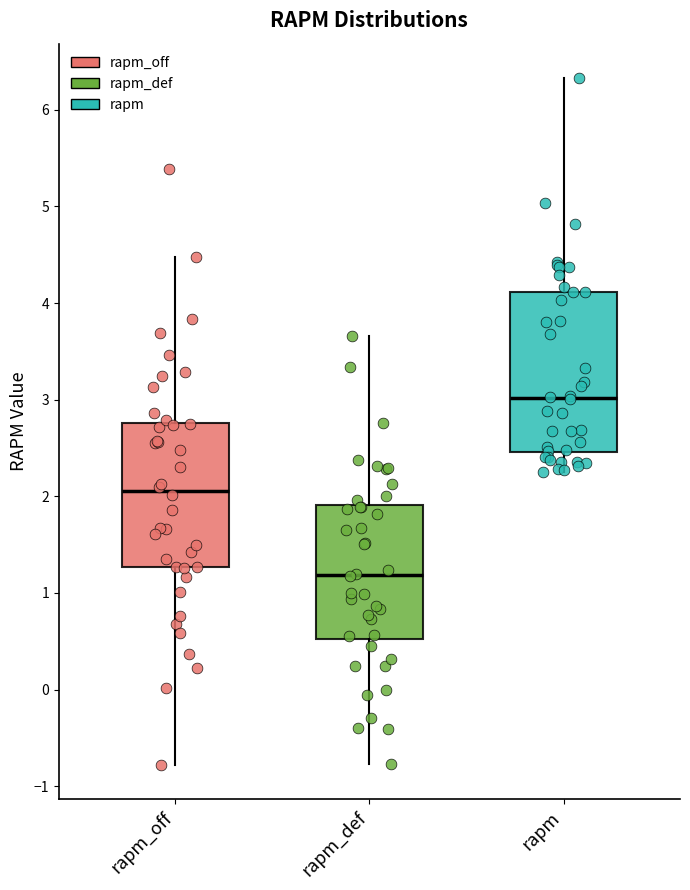

Which box has the lowest median line?

rapm_def